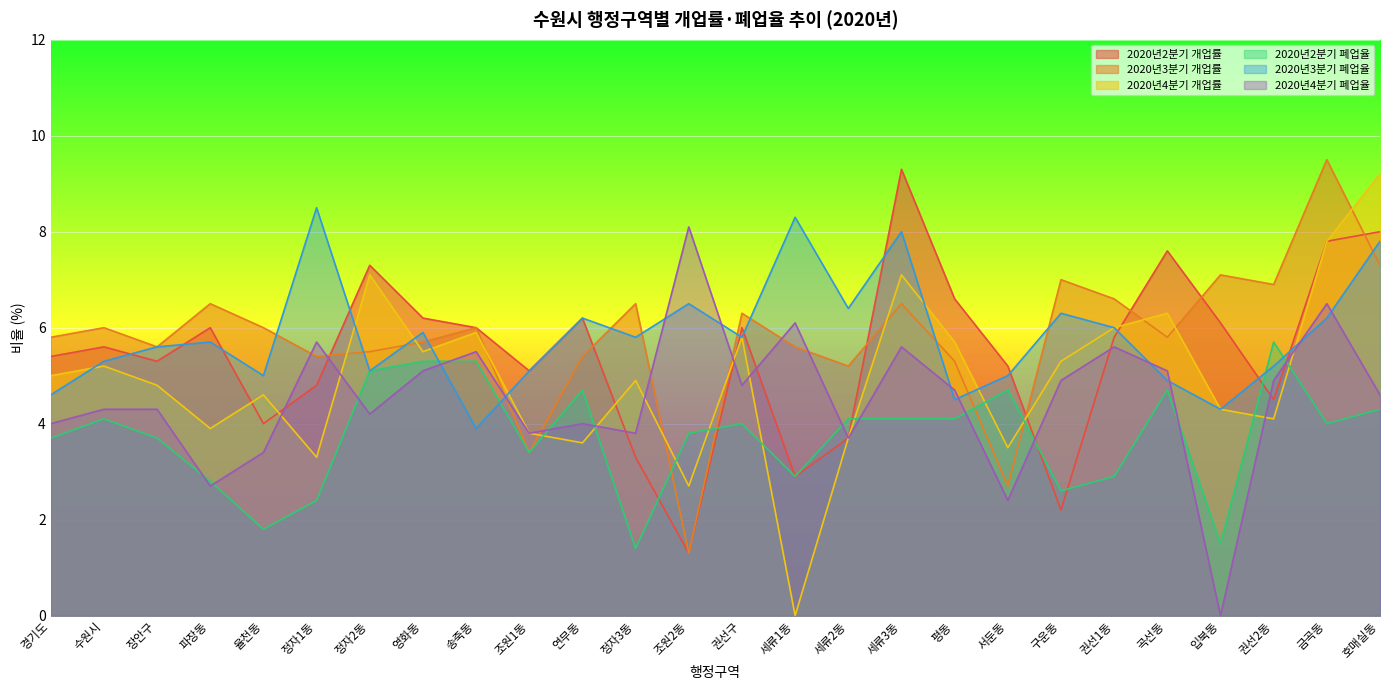

What is the sum of all 2020년4분기 폐업율 values?

117.8